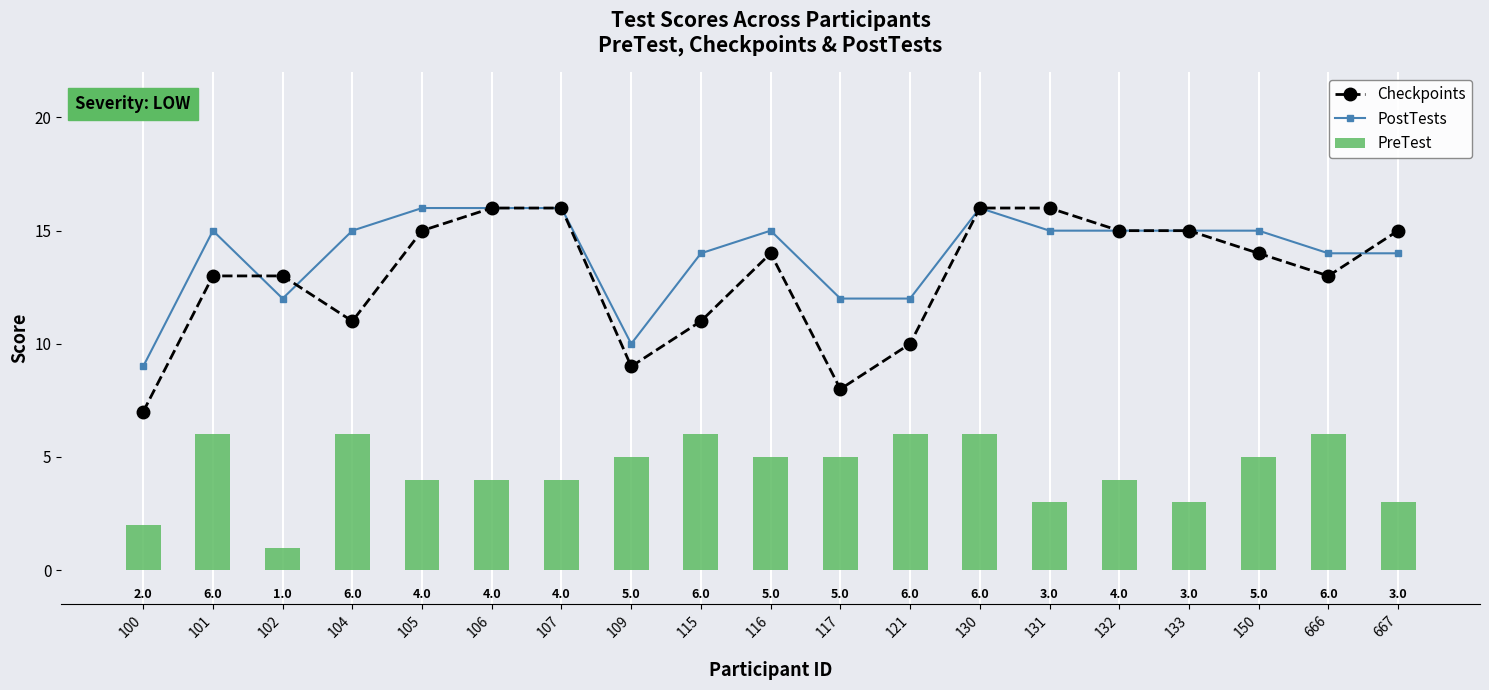

At how many categories does at least one series exceed 13?

14